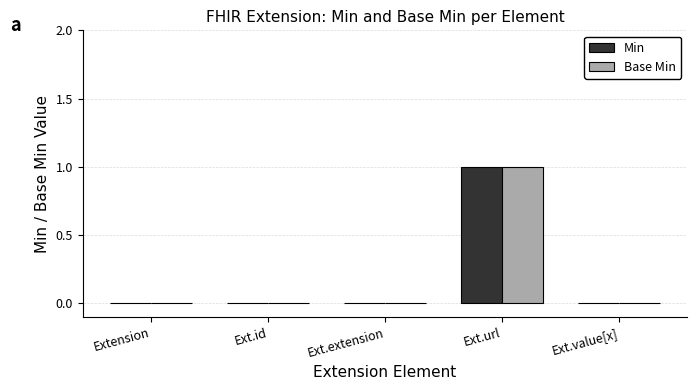

True or false: Base Min has a value of 1 at Ext.extension.

False